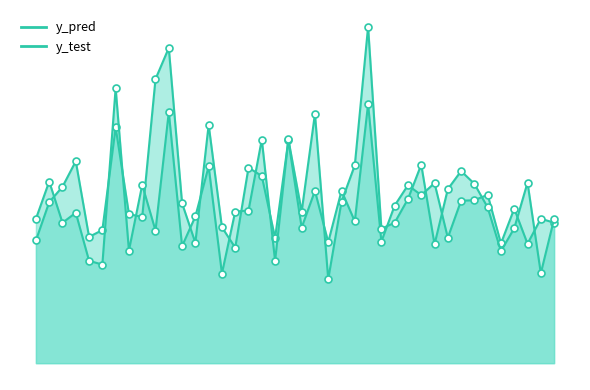

How many lines are shown in the chart?

2